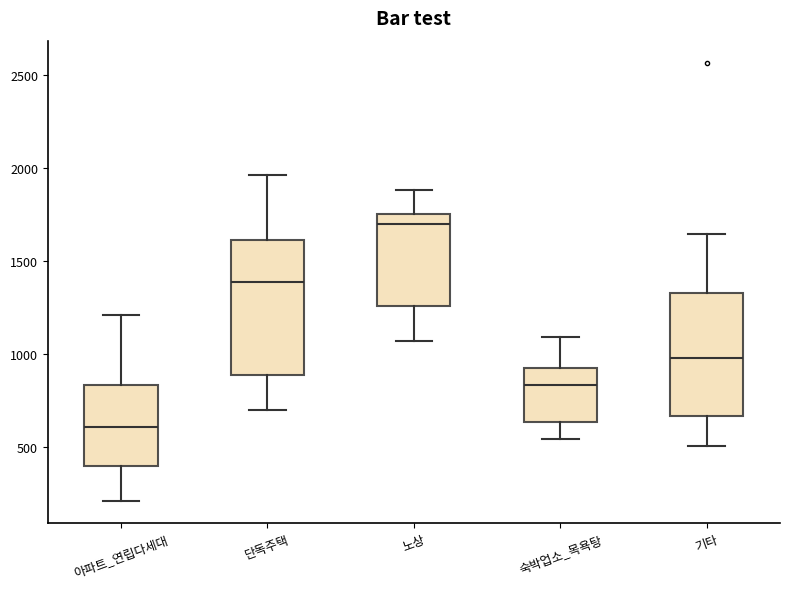

Where does the median line of the box for 단독주택 sit on the y-axis? The values are not printed on the chart, so give them approximately, as read against the axis.

1400